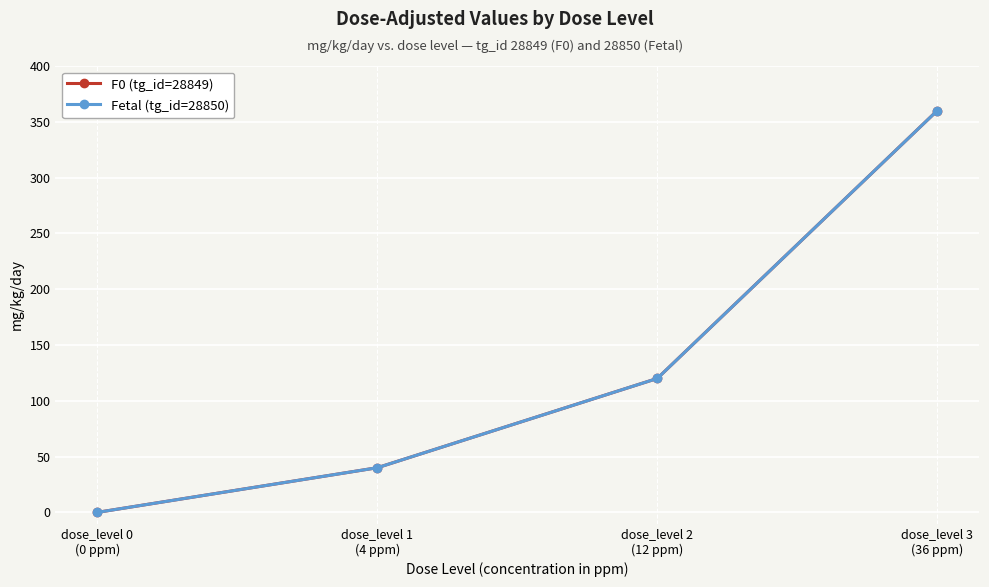

Rank the series by their maximum value, from lowest to highest.

F0 (tg_id=28849), Fetal (tg_id=28850)